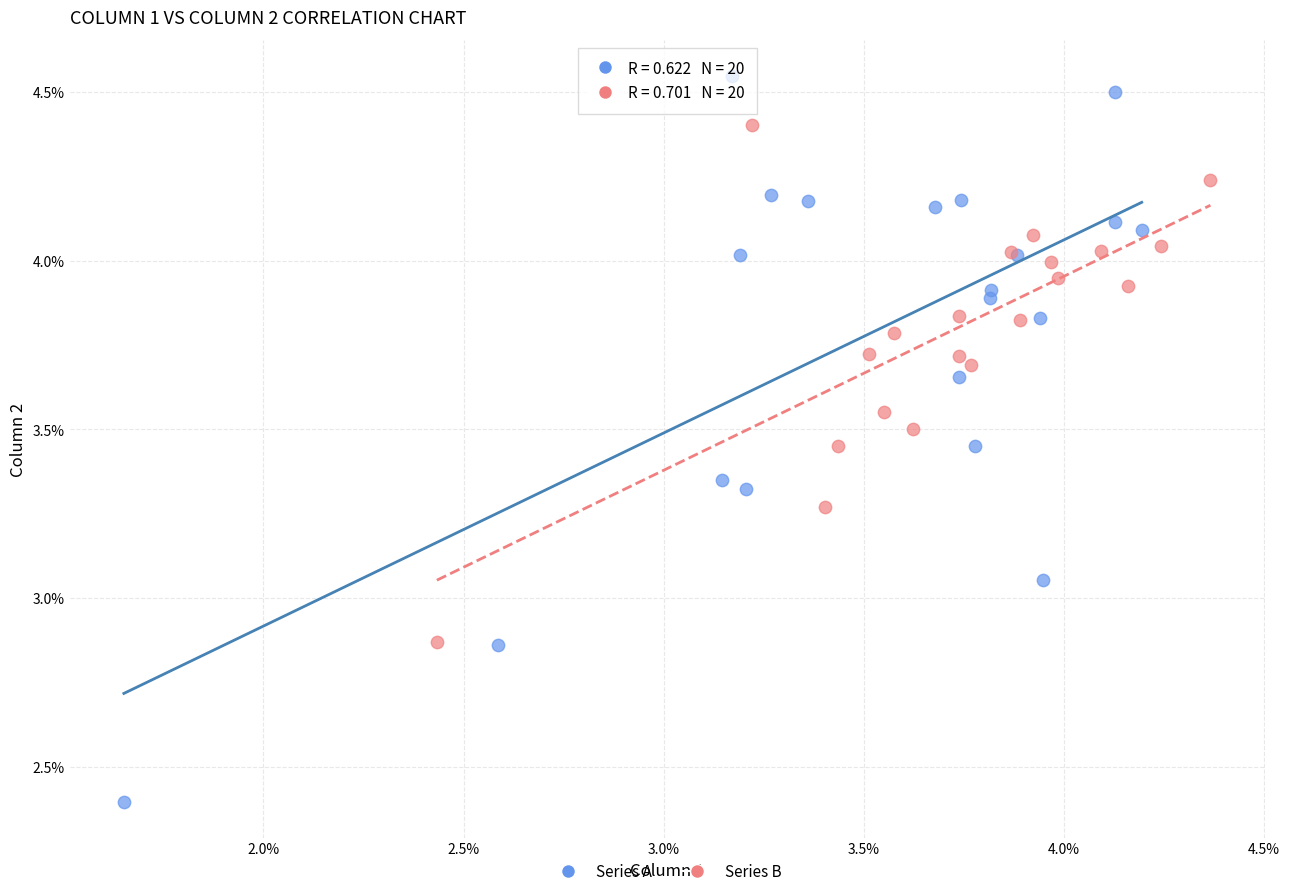

Which series reaches the minimum Y coordinate?

Series A